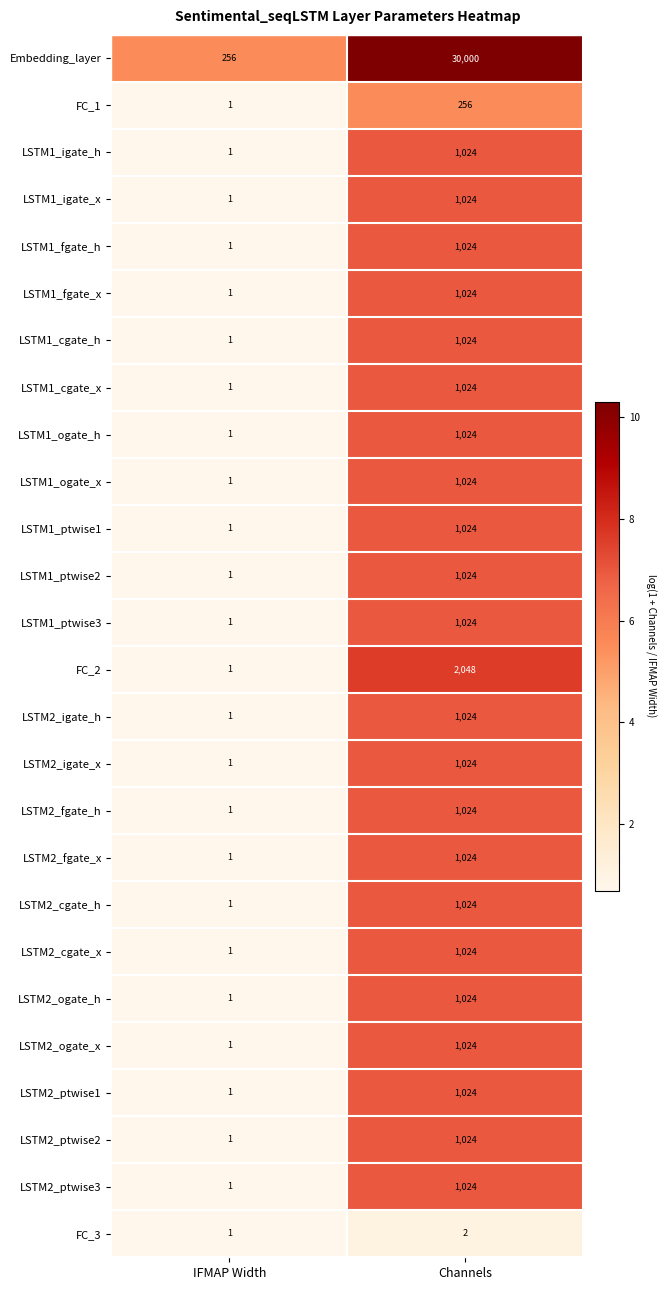

Which series changed the most between IFMAP Width and Channels?

Embedding_layer